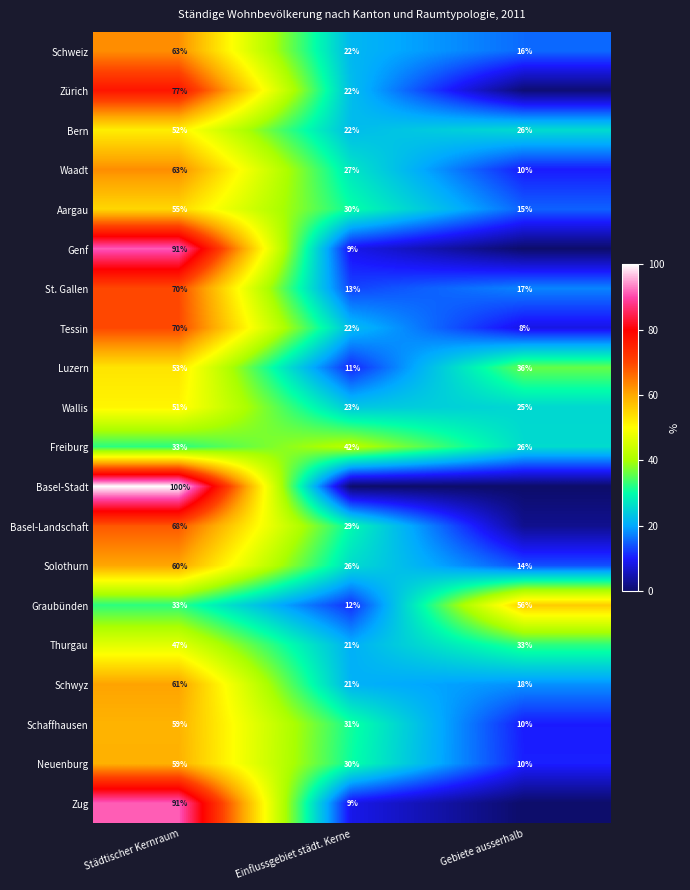

Is the value of Tessin at Einflussgebiet städt. Kerne greater than the value of Thurgau at Einflussgebiet städt. Kerne?

Yes